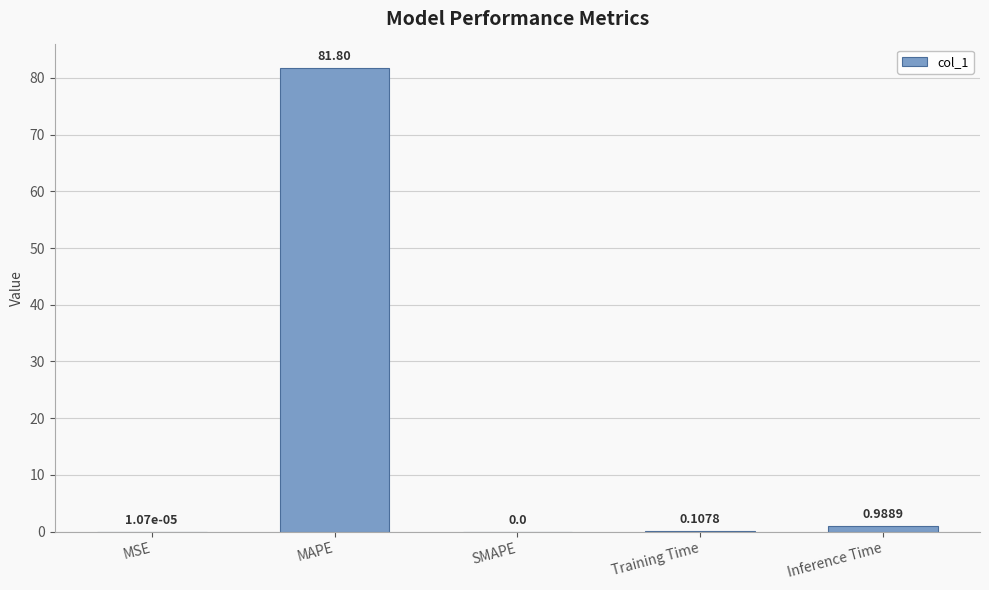

Between Inference Time and MSE, which is larger?

Inference Time